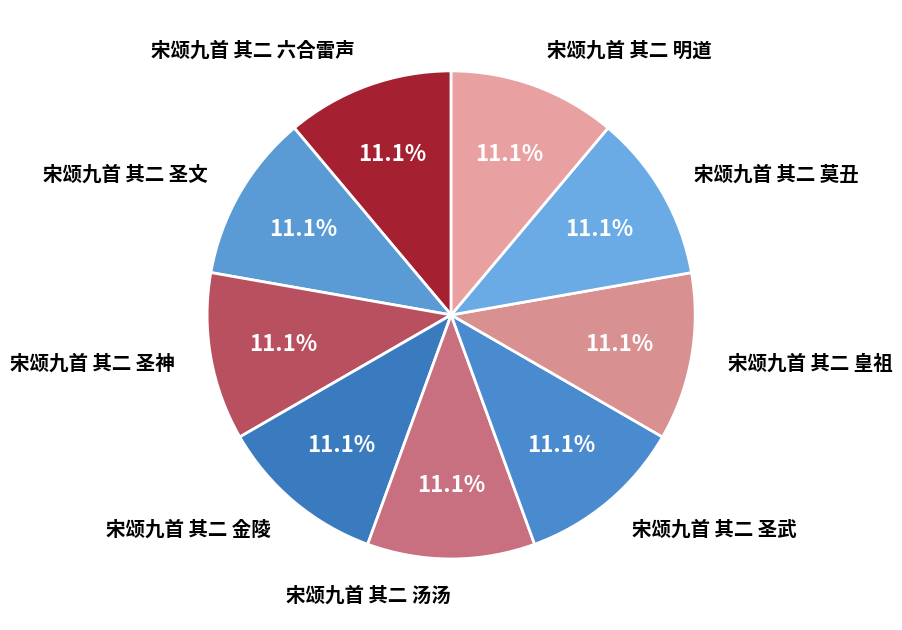

Count the number of slices in the pie.

9